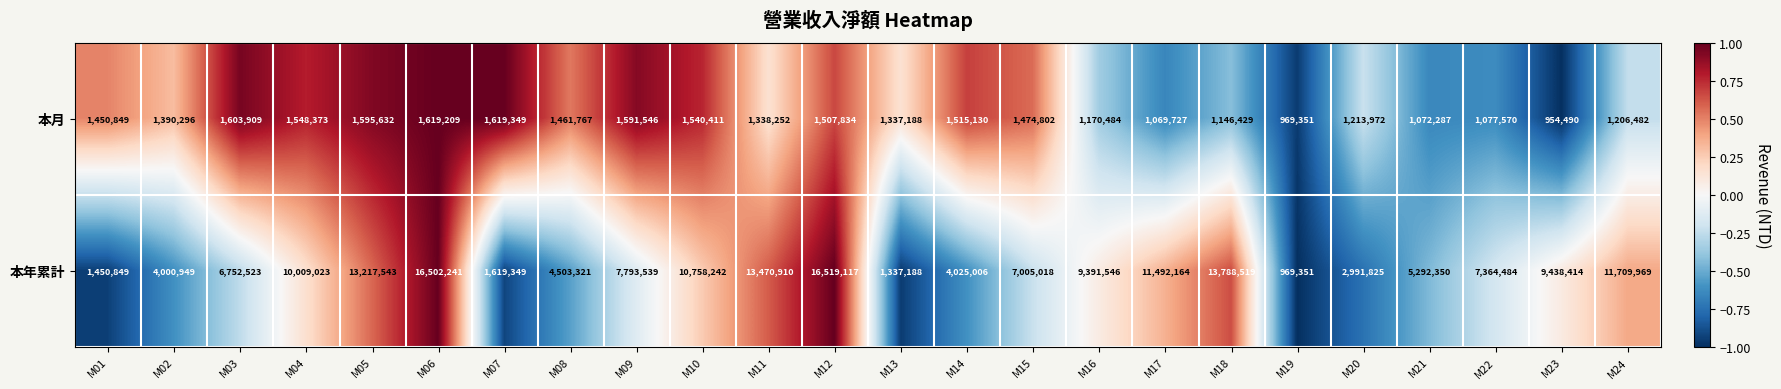

What is the greatest value displayed?

16519117